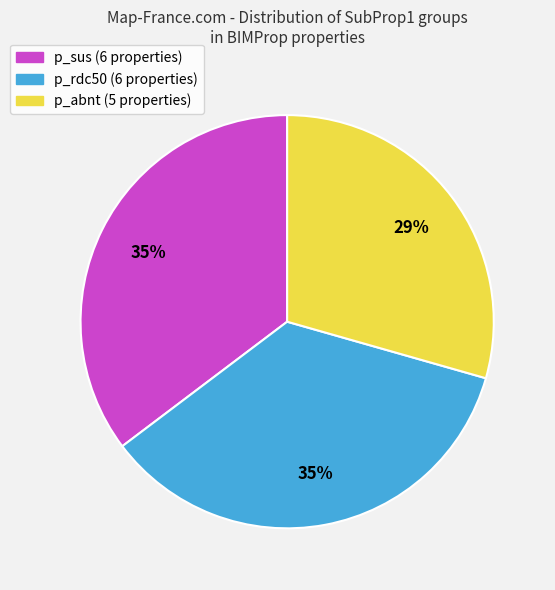

What percentage is the p_rdc50 slice, to the nearest percent?

35%